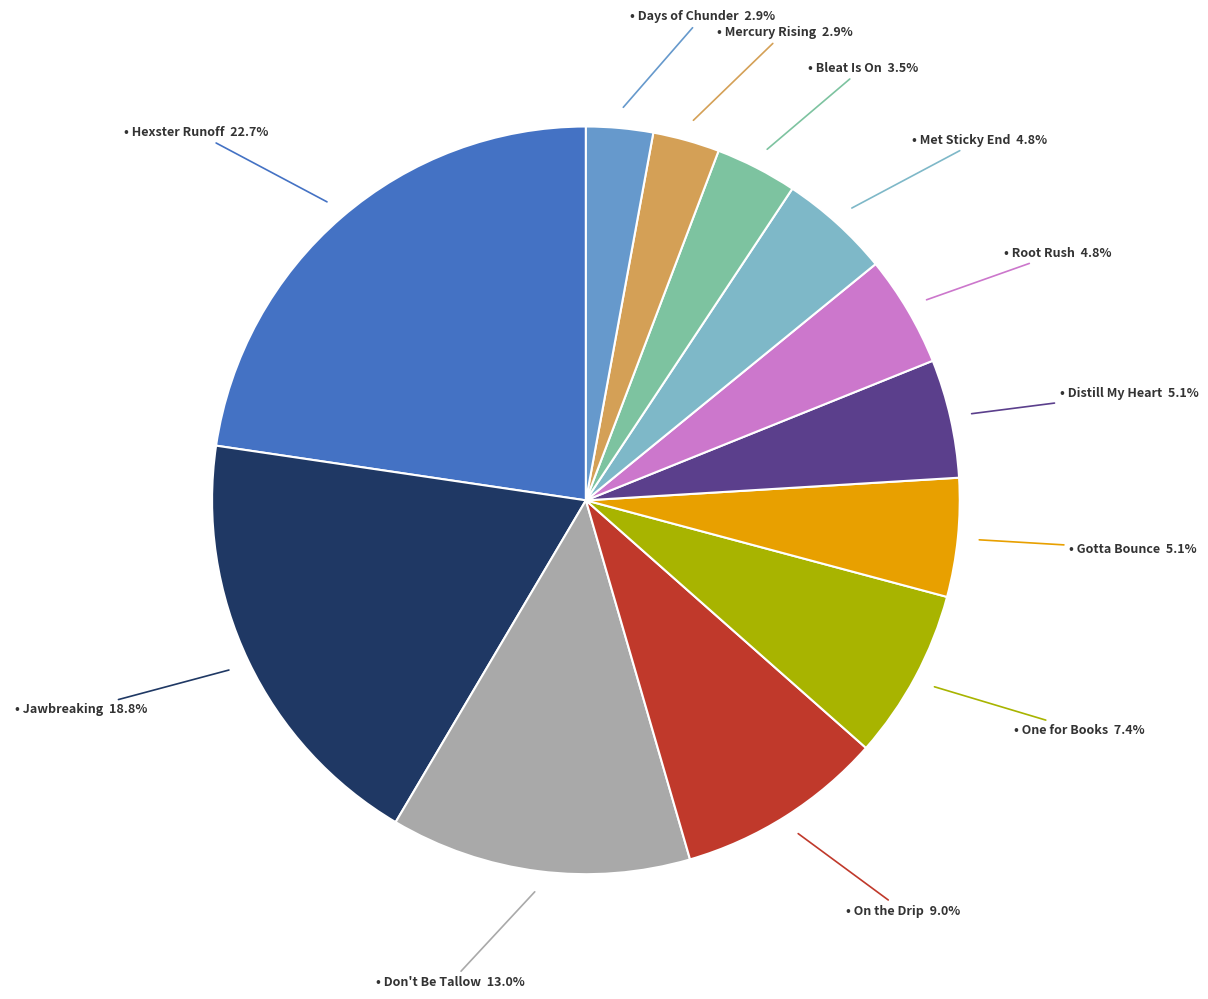

How many slices are in this pie chart?

12